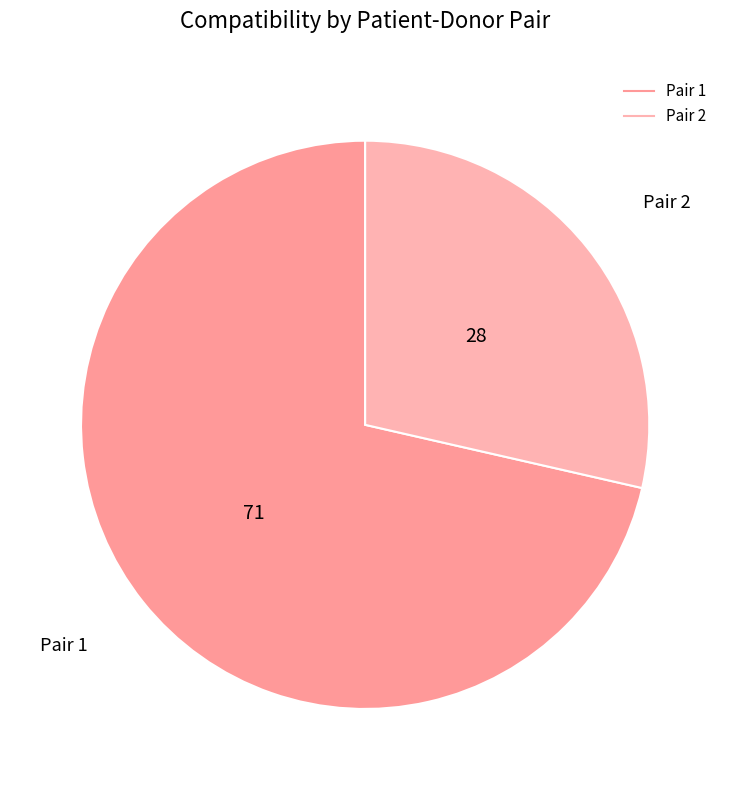

How many segments does this pie chart have?

2